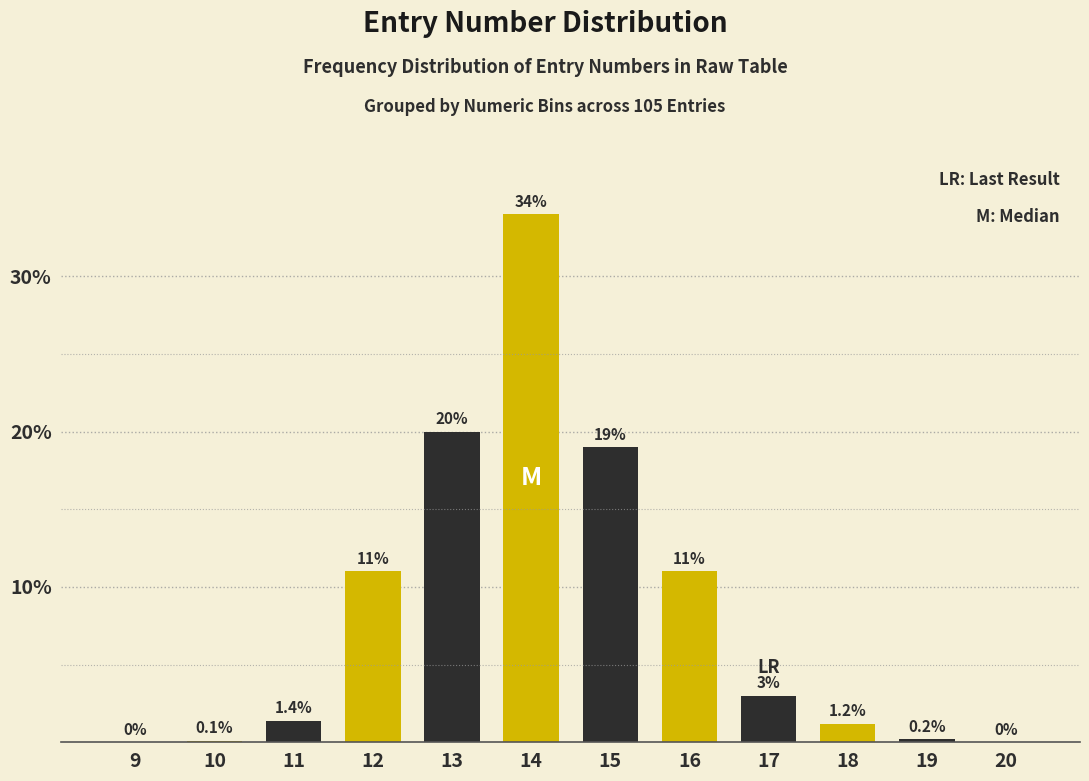

Reading left to right, what are all the values shown in this chart?

9=0.0	10=0.1	11=1.4	12=11.0	13=20.0	14=34.0	15=19.0	16=11.0	17=3.0	18=1.2	19=0.2	20=0.0